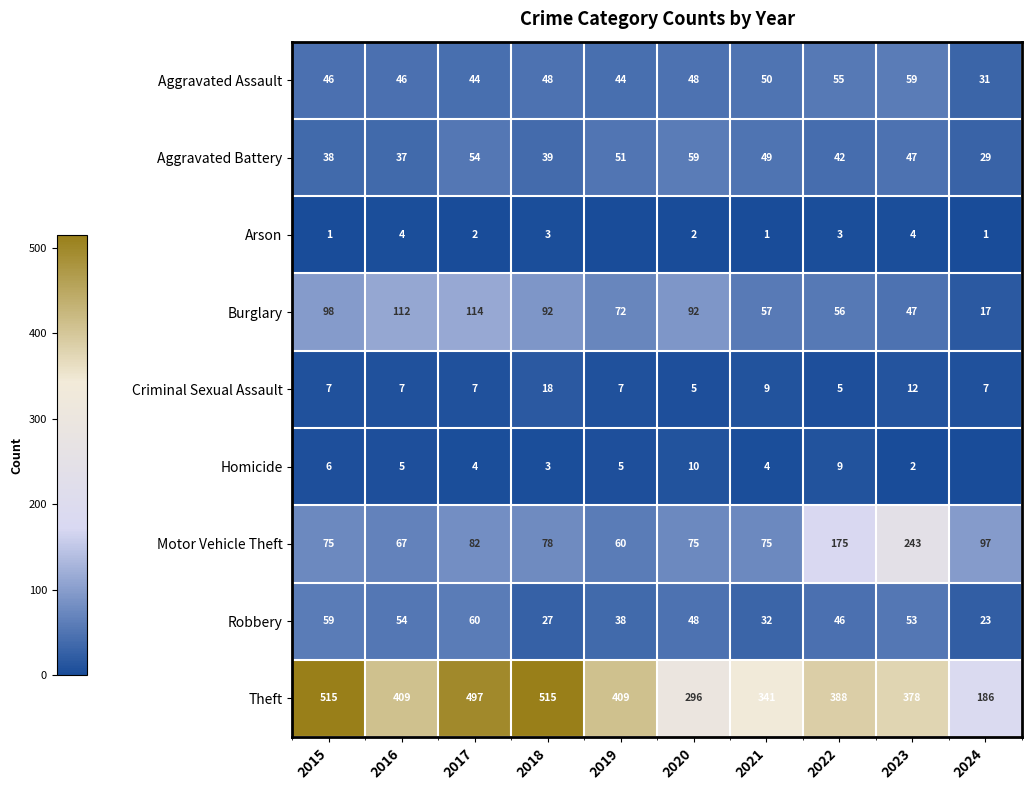

What is the difference between the highest and lowest values at 2022?

385